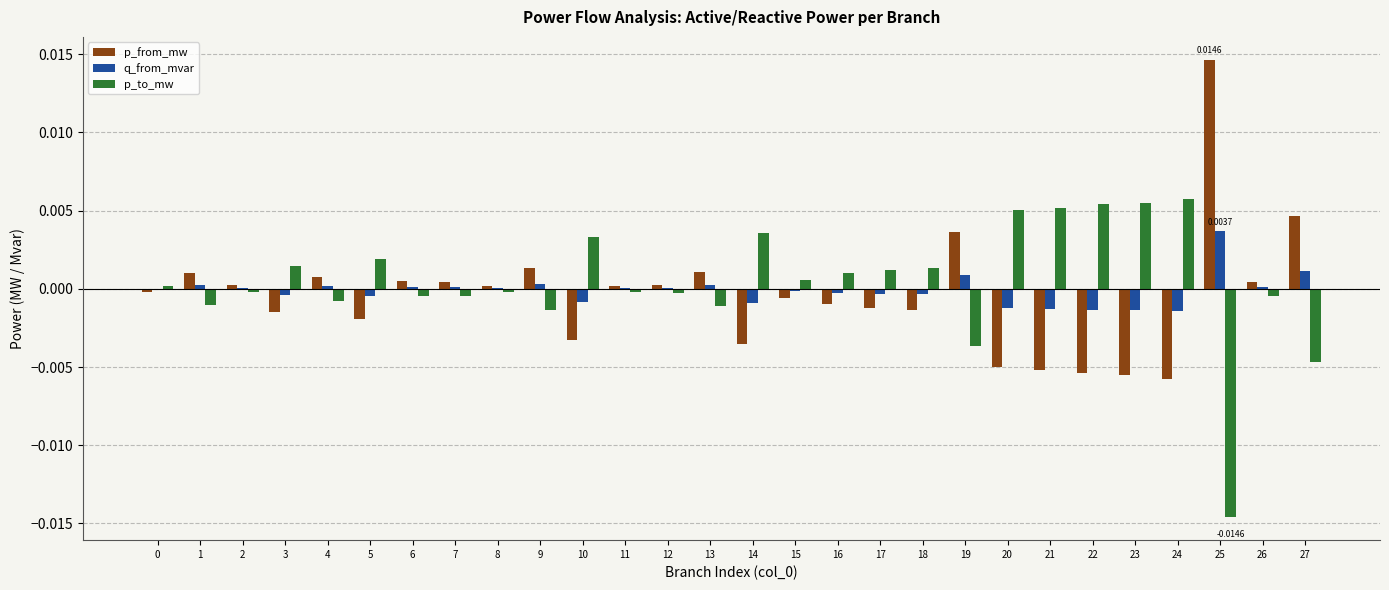

At which category is the sum across all series the highest?

25